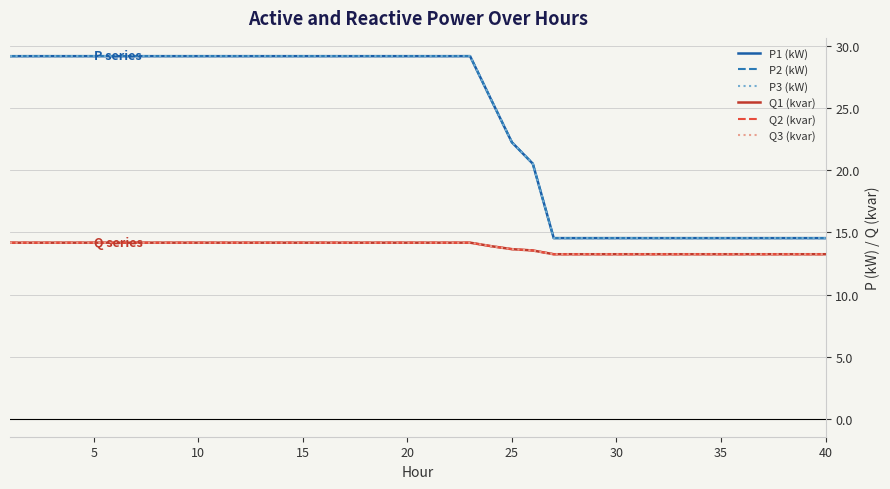

True or false: Q2 (kvar) and P1 (kW) cross at least once.

False